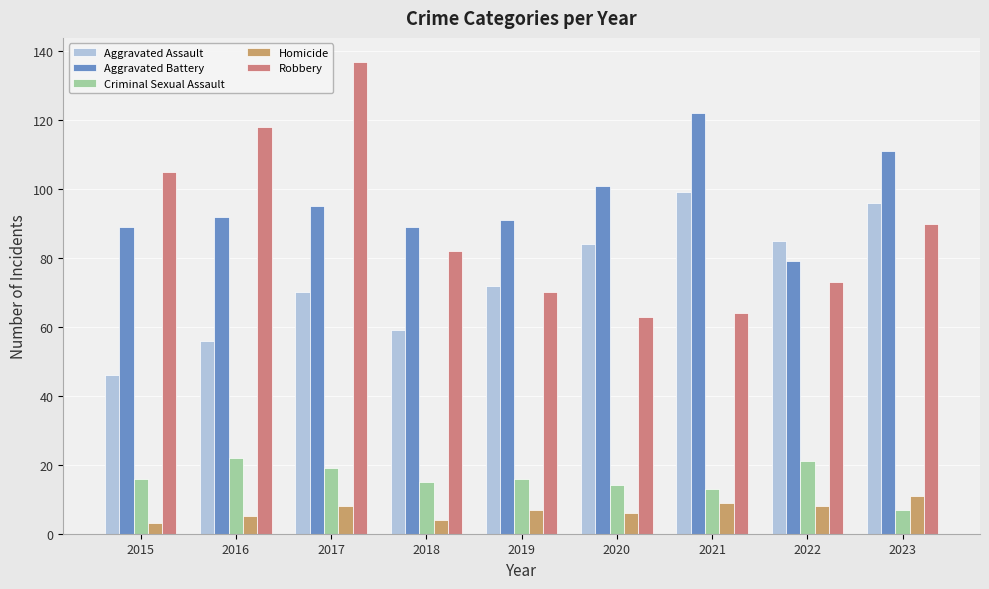

How many bars are there in total?

45